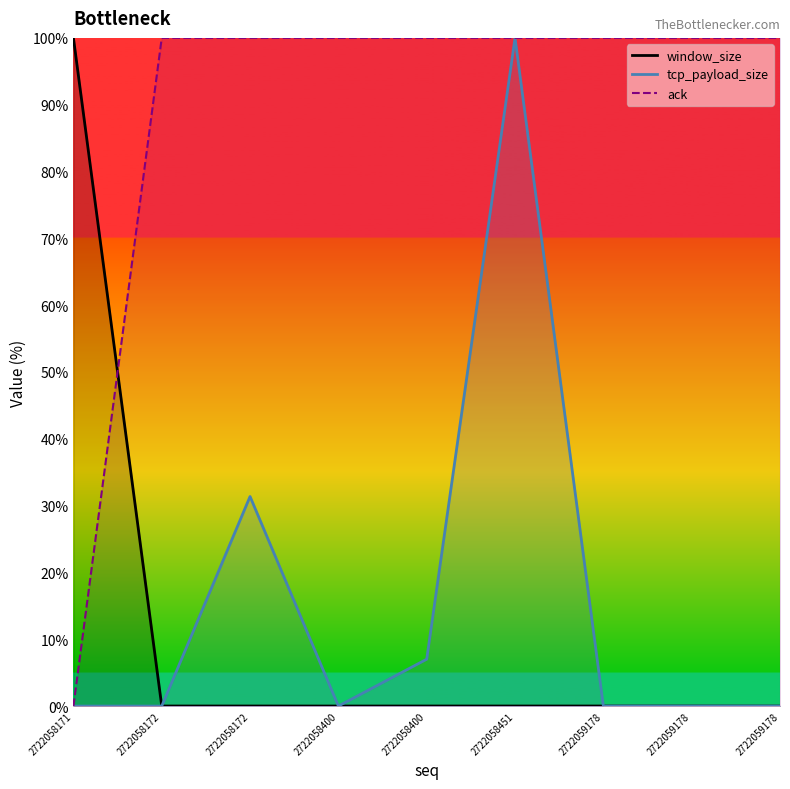

What is the difference between the maximum and second lowest values in the window_size series?

100.0